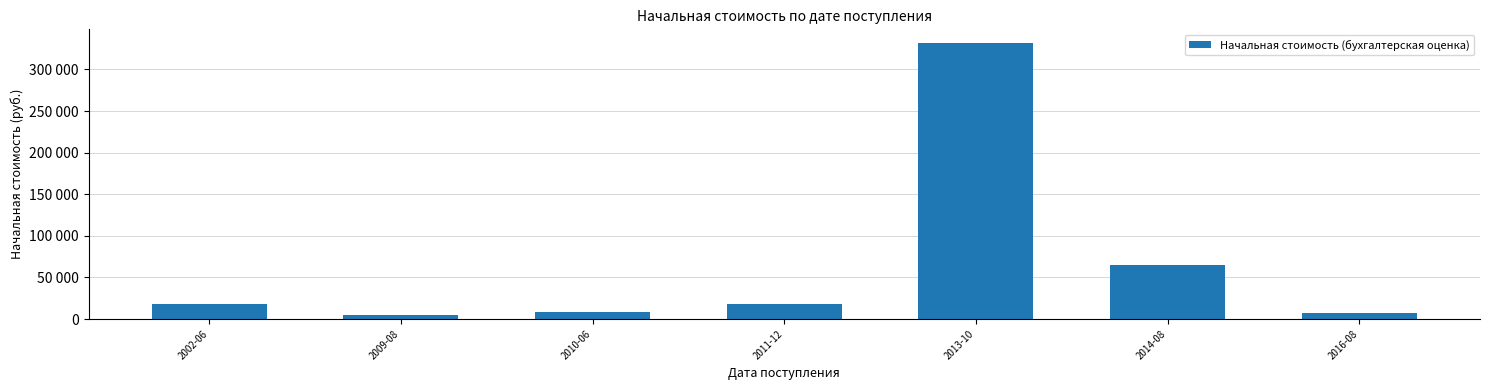

Does the chart contain any negative values?

No